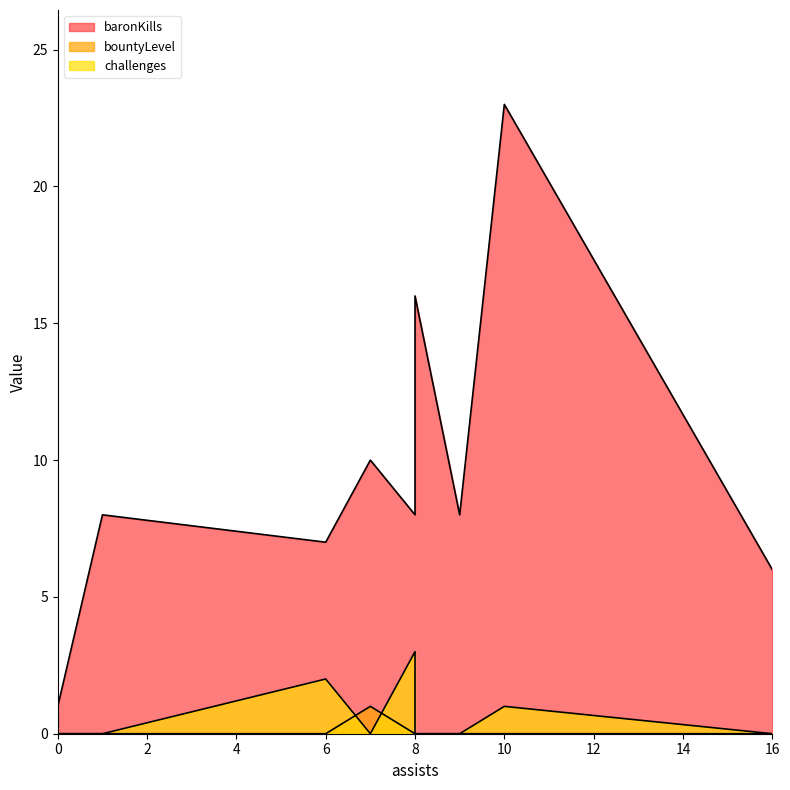

True or false: baronKills and challenges cross at least once.

False